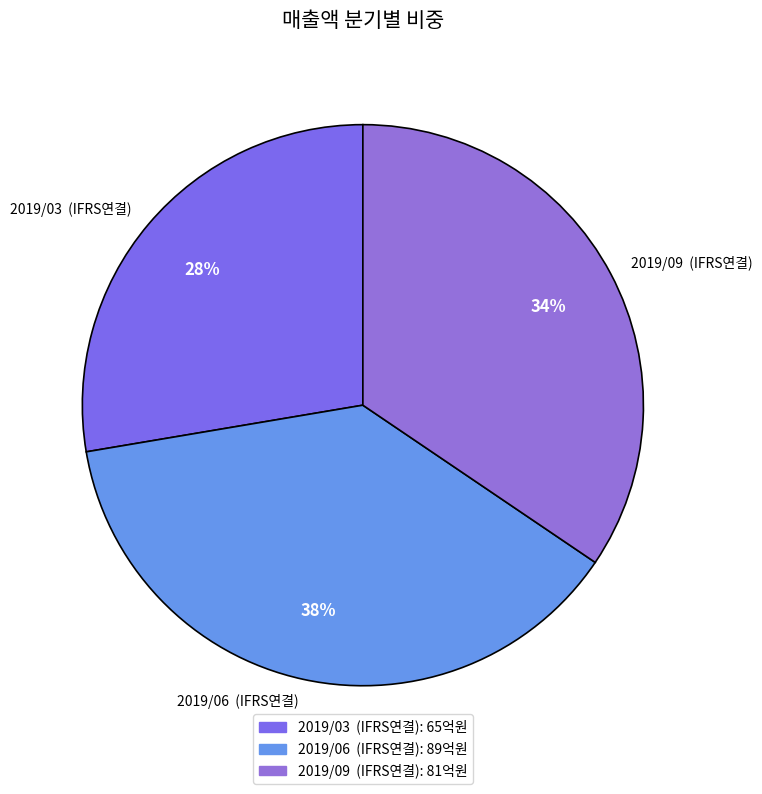

True or false: 2019/06 accounts for 38% of the total.

True